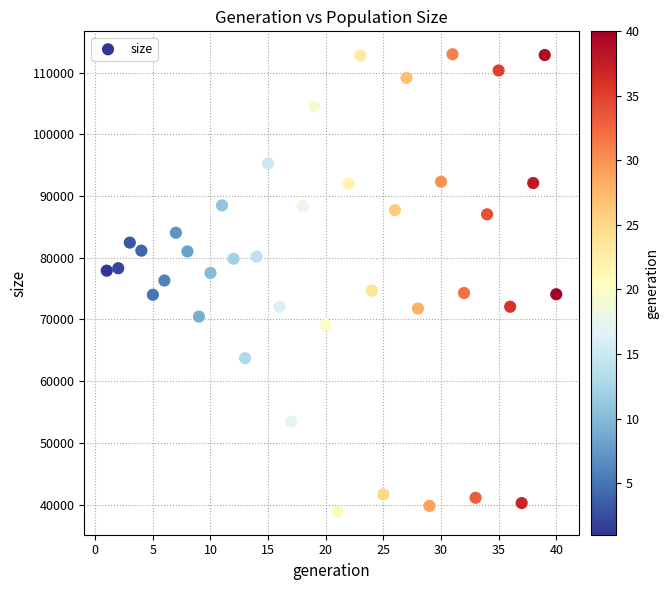

What is the range of Y values (max minus min)?

74148